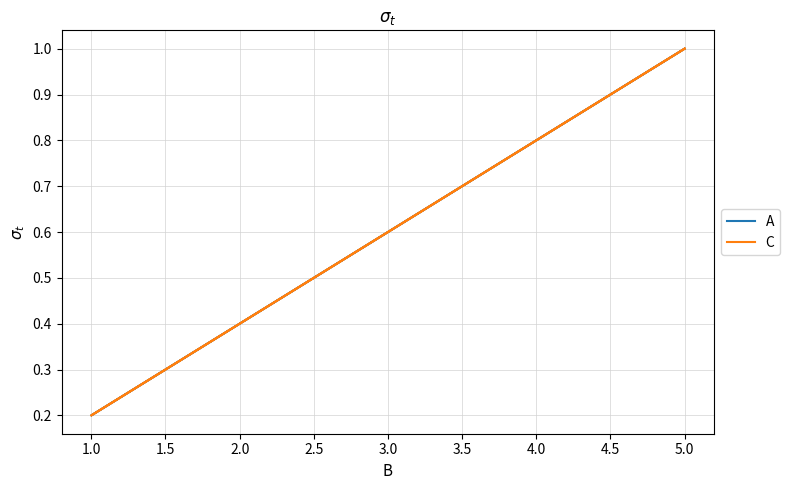

How many lines are shown in the chart?

2